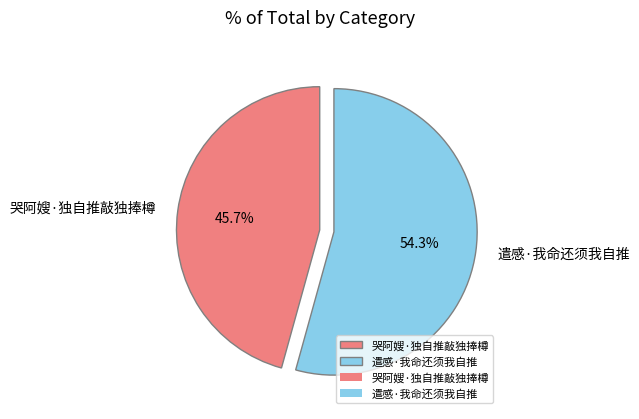

To the nearest percent, what is the average slice percentage?

50%